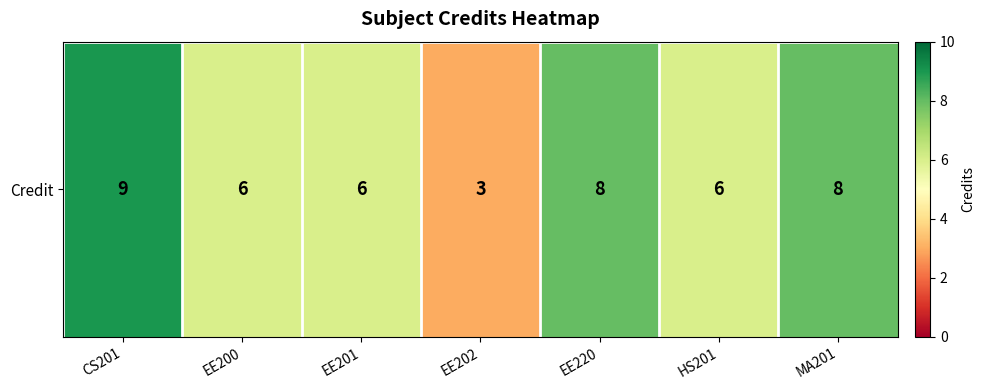

Rank the categories by value from highest to lowest.

CS201, EE220, MA201, EE200, EE201, HS201, EE202